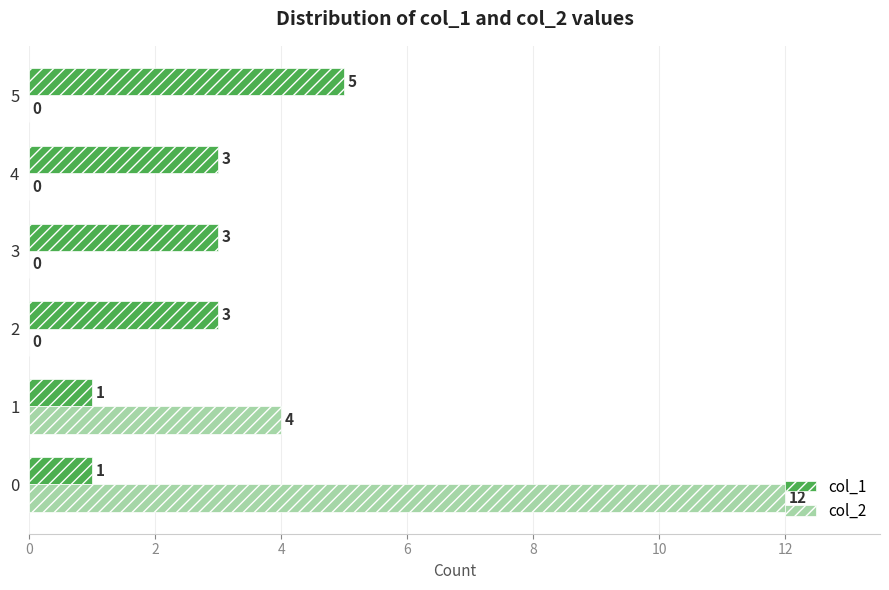

What is the sum of all col_2 values?

16